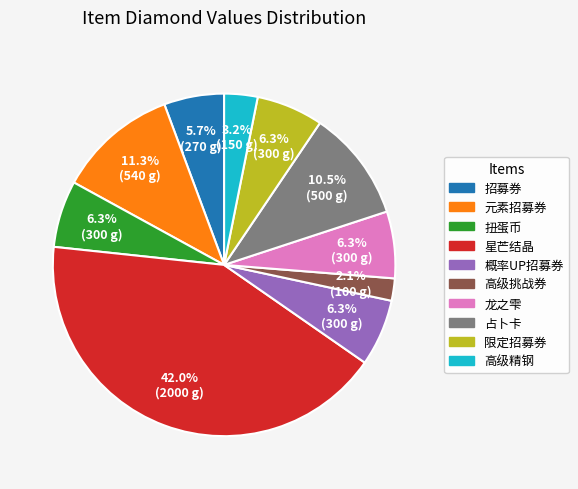

Approximately how many times larger is the value at 限定招募券 compared to 扭蛋币?

1.0